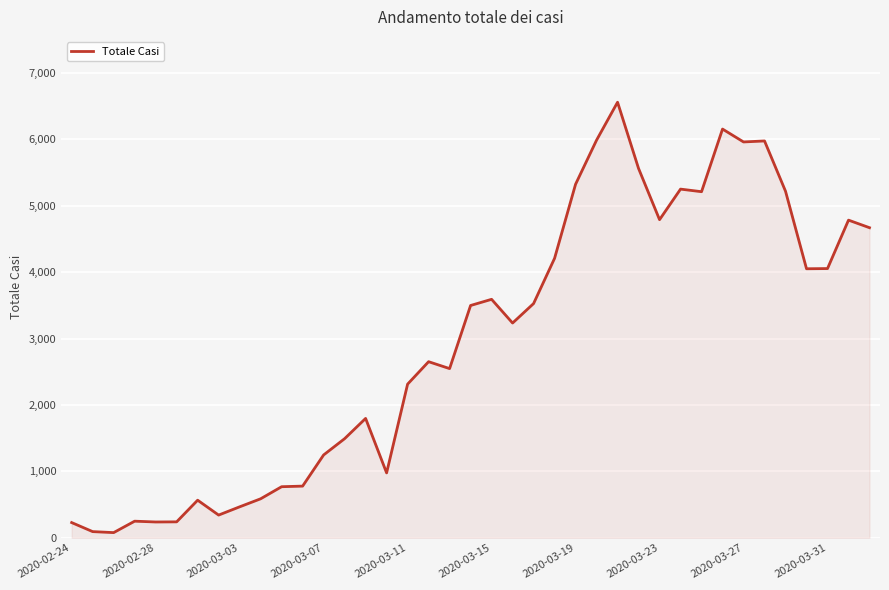

What is the maximum value shown in the chart?

6557